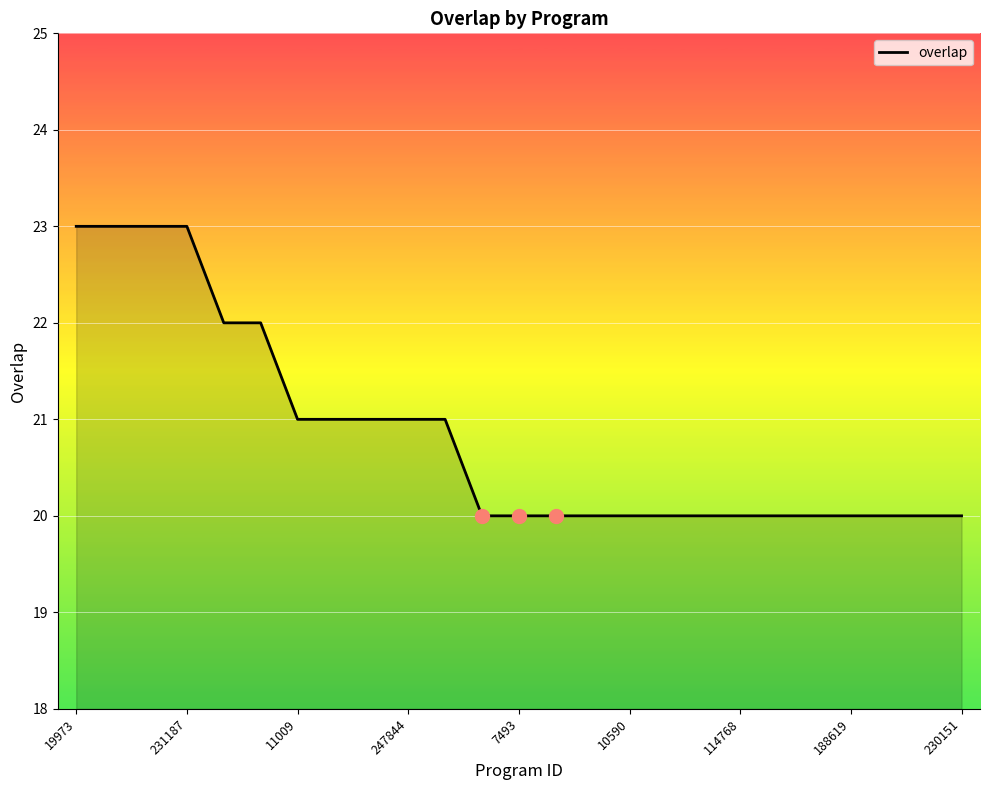

How many distinct data groups are displayed?

1